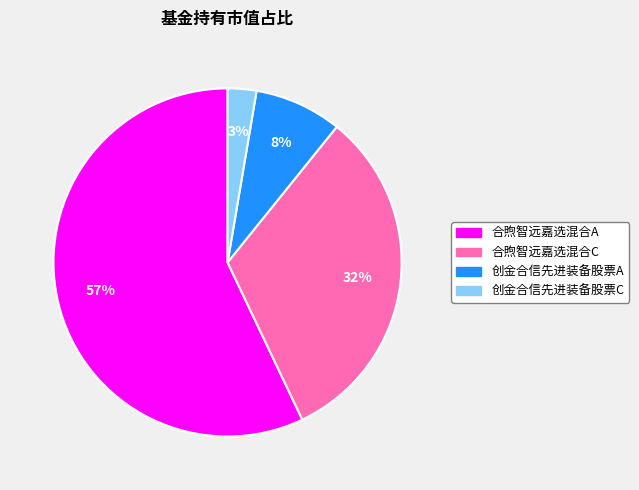

What percentage is the 创金合信先进装备股票C slice, to the nearest percent?

3%